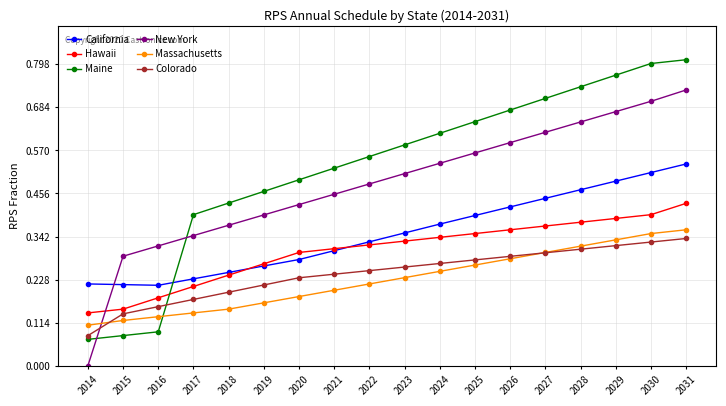

True or false: California and New York intersect in this chart.

True